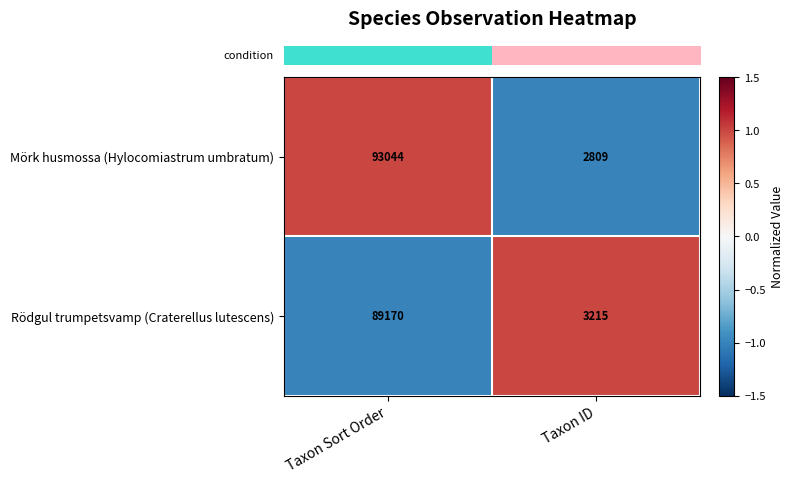

The Rödgul trumpetsvamp (Craterellus lutescens) series shows 1344 at Taxon ID. True or false?

False